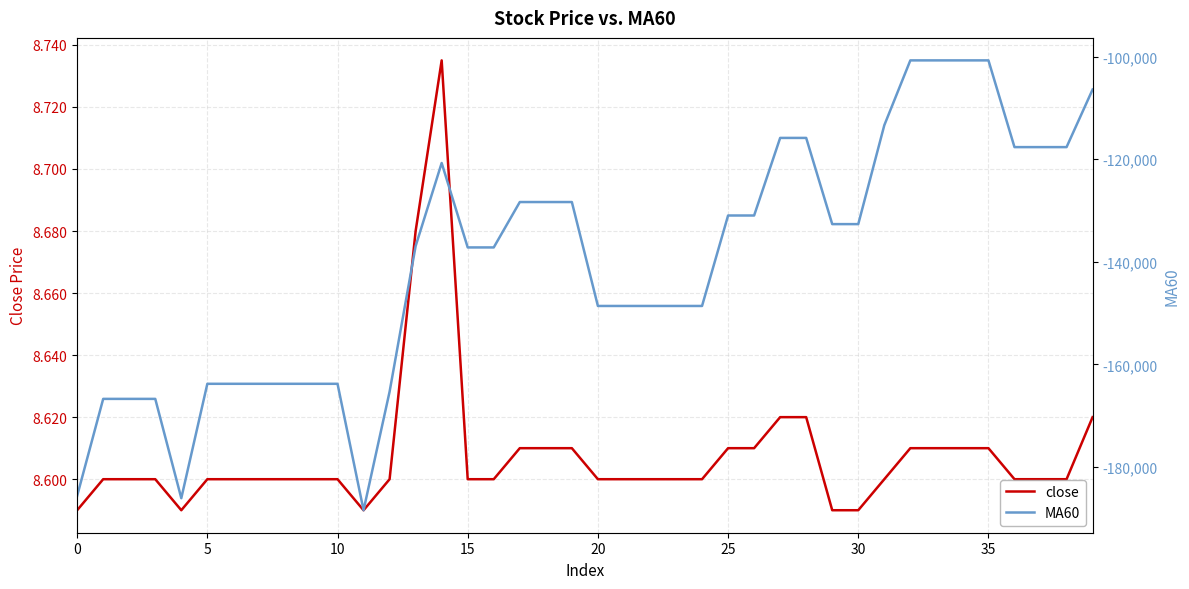

Which has a higher value, 27 or 9?

27